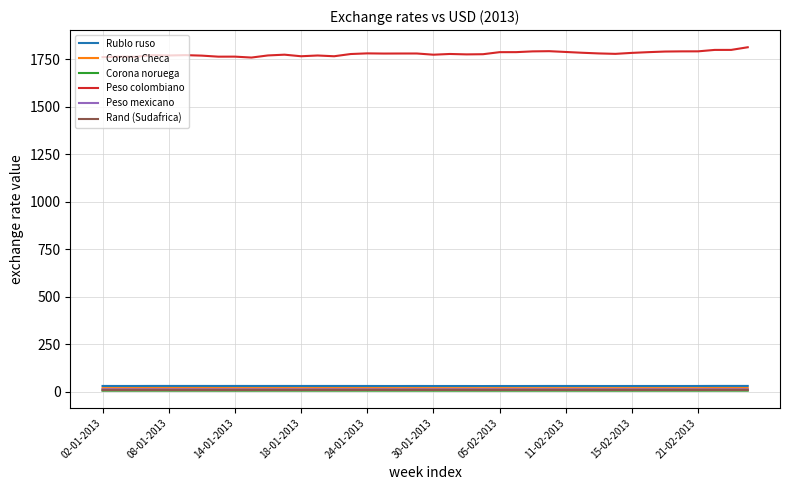

Which series has the largest total across all categories?

Peso colombiano